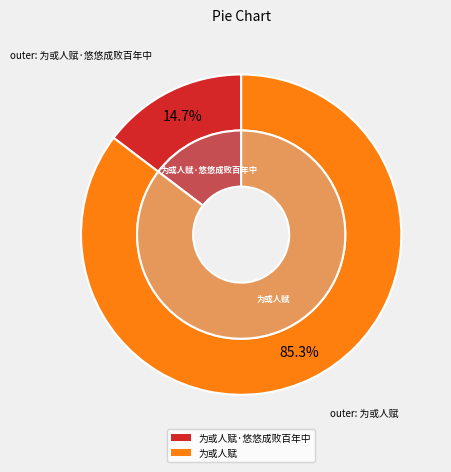

What percentage is the 为或人赋 slice, to the nearest percent?

85%